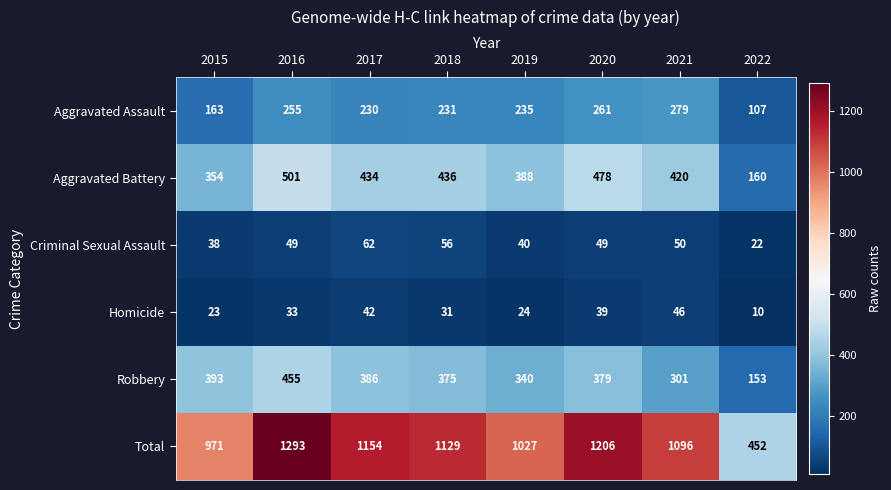

At which label is Robbery closest to 304?

2021